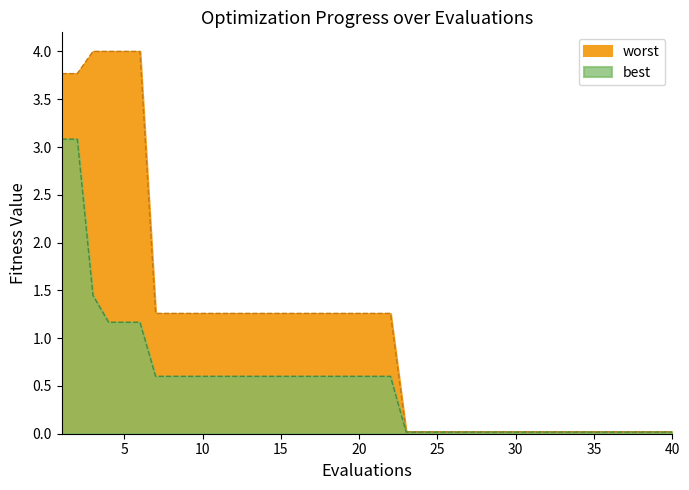

Which series has the widest spread of values?

worst